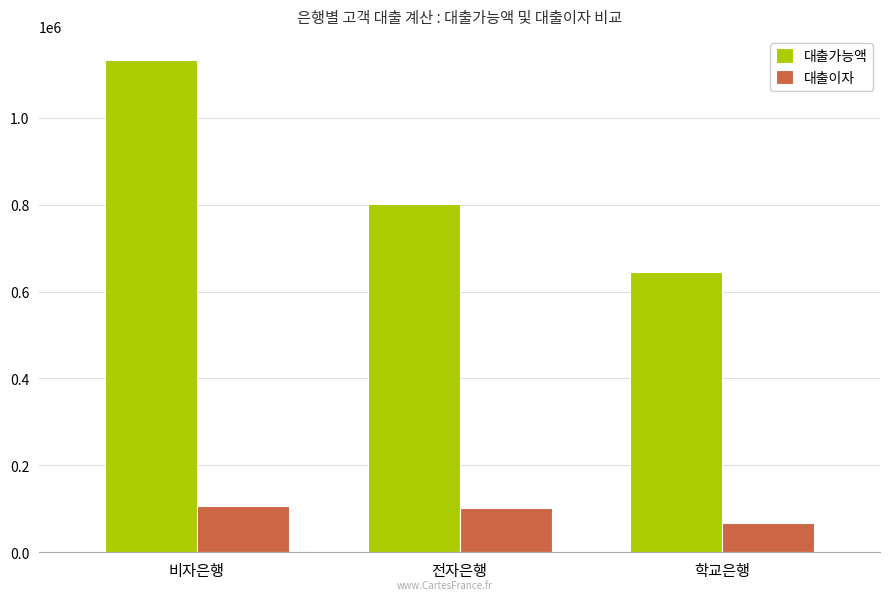

Which series changed the most between 전자은행 and 학교은행?

대출가능액